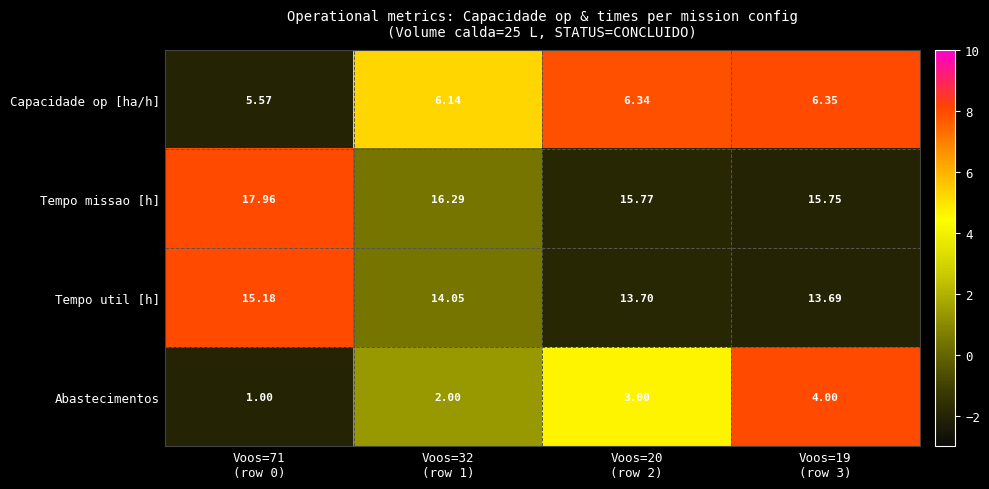

Which series has the widest spread of values?

Abastecimentos